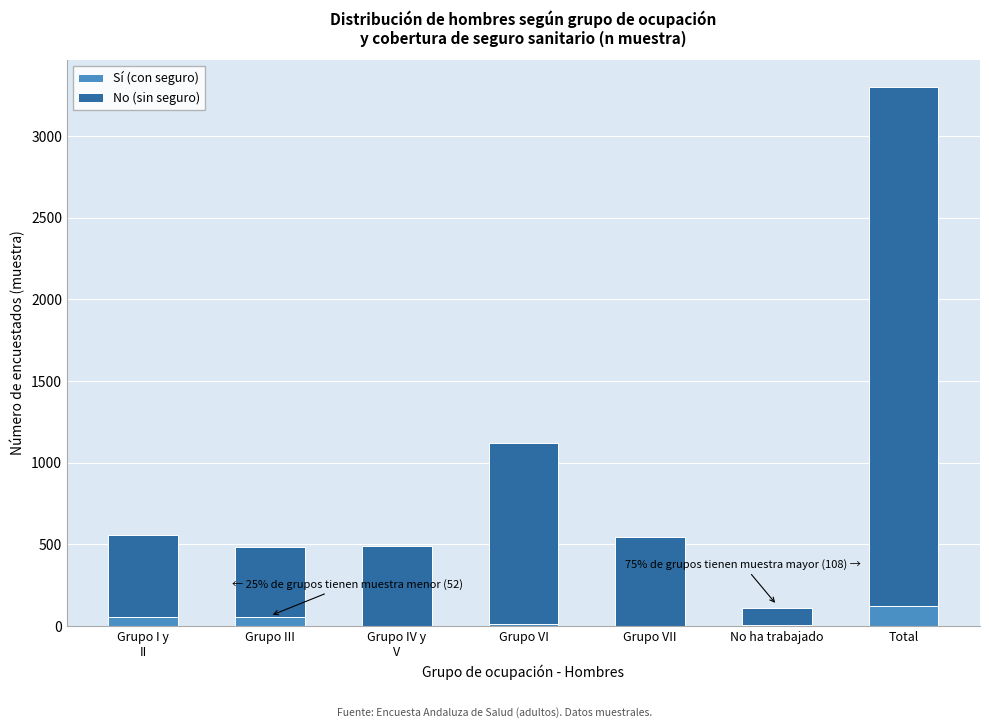

What is the highest value of the Sí (con seguro) series?

123